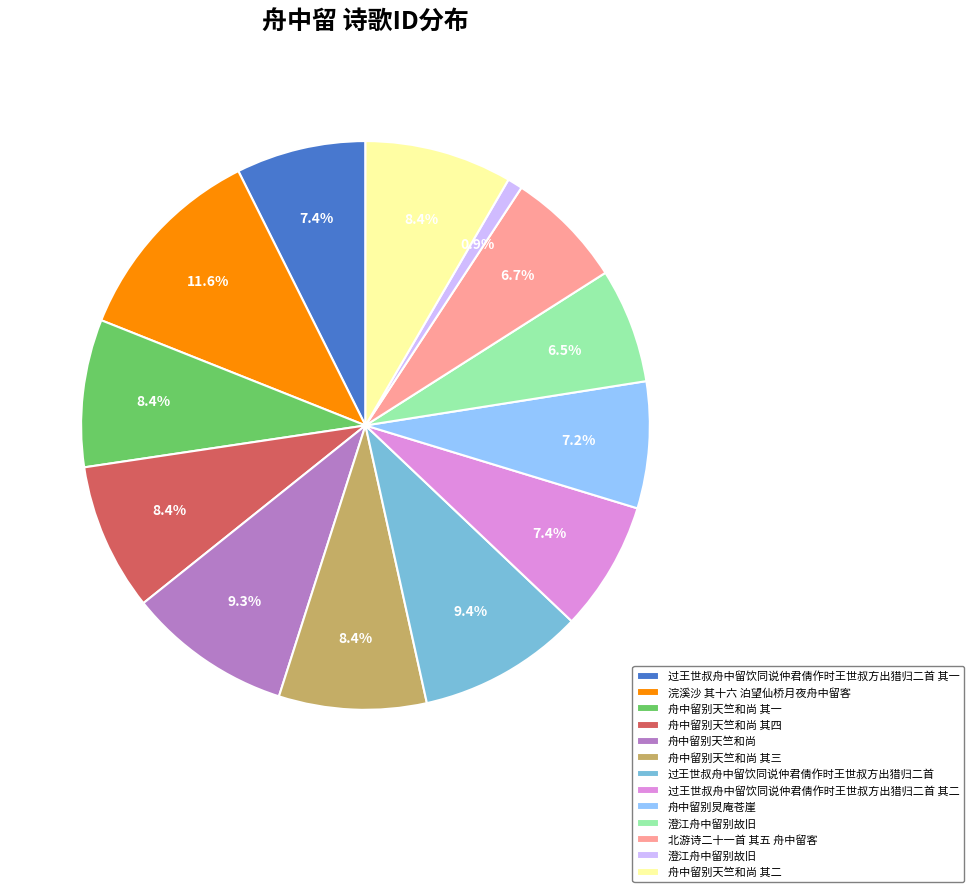

Is there any slice that represents more than half of the pie?

No